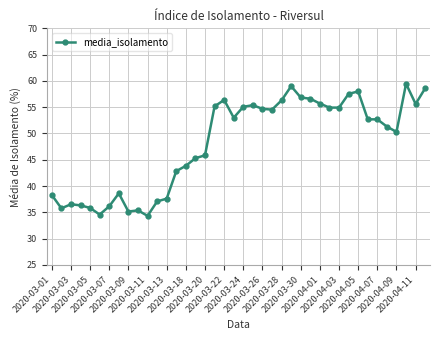

What is the value of the 9th point from the left?

35.2